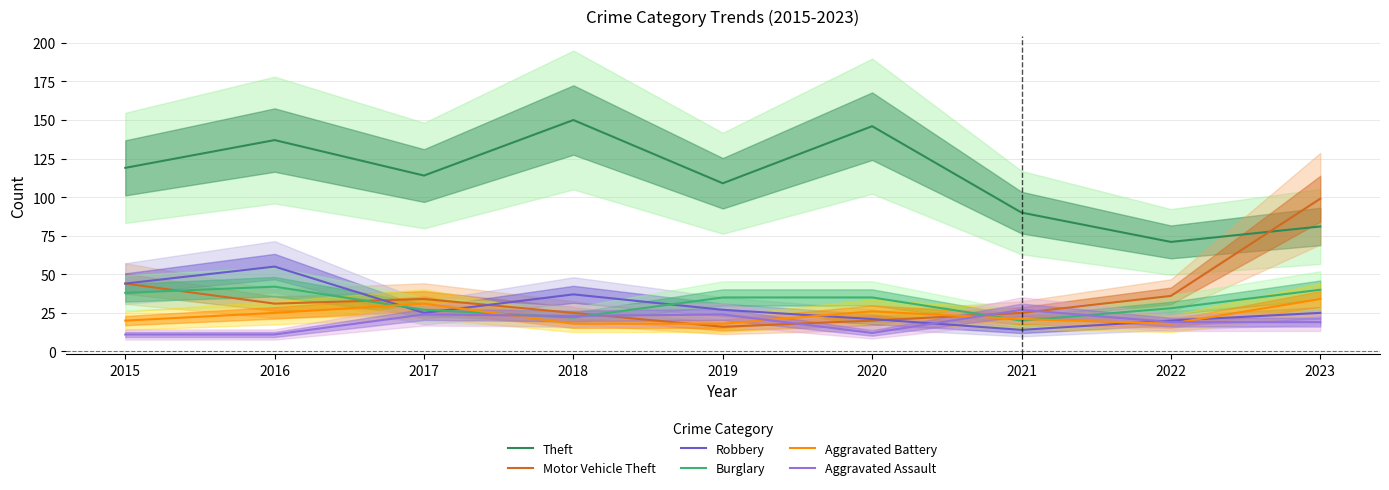

Is the value of Aggravated Battery at 2016 greater than the value of Aggravated Assault at 2022?

Yes